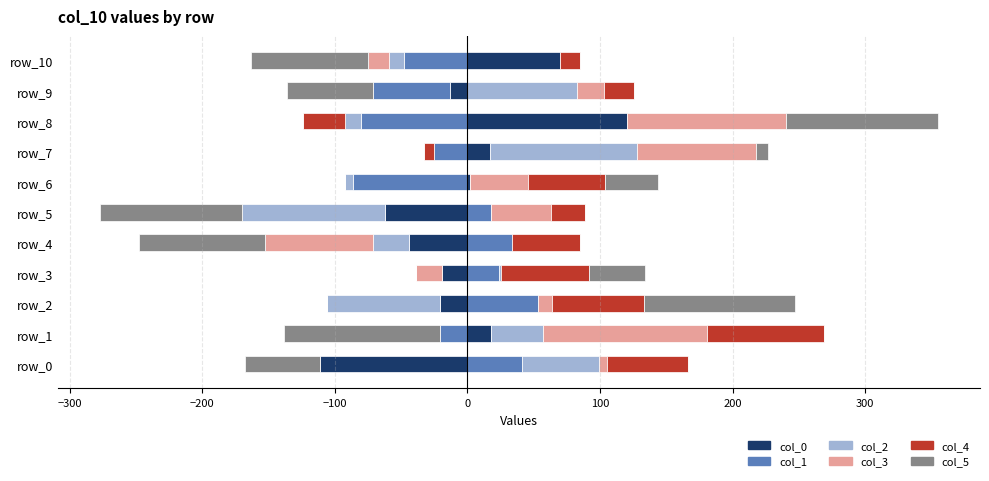

How many values in col_3 are above zero?

8